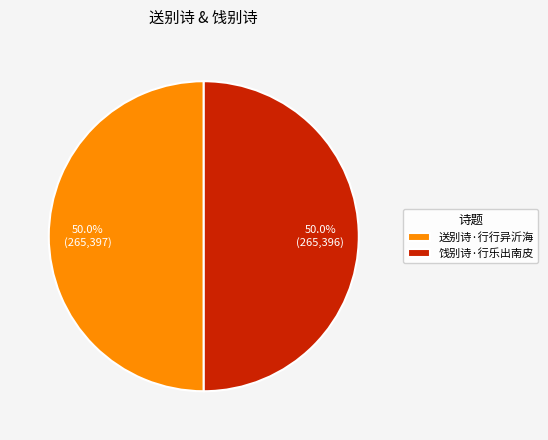

How much of the chart is everything except 送别诗·行行异沂海?

50.0%